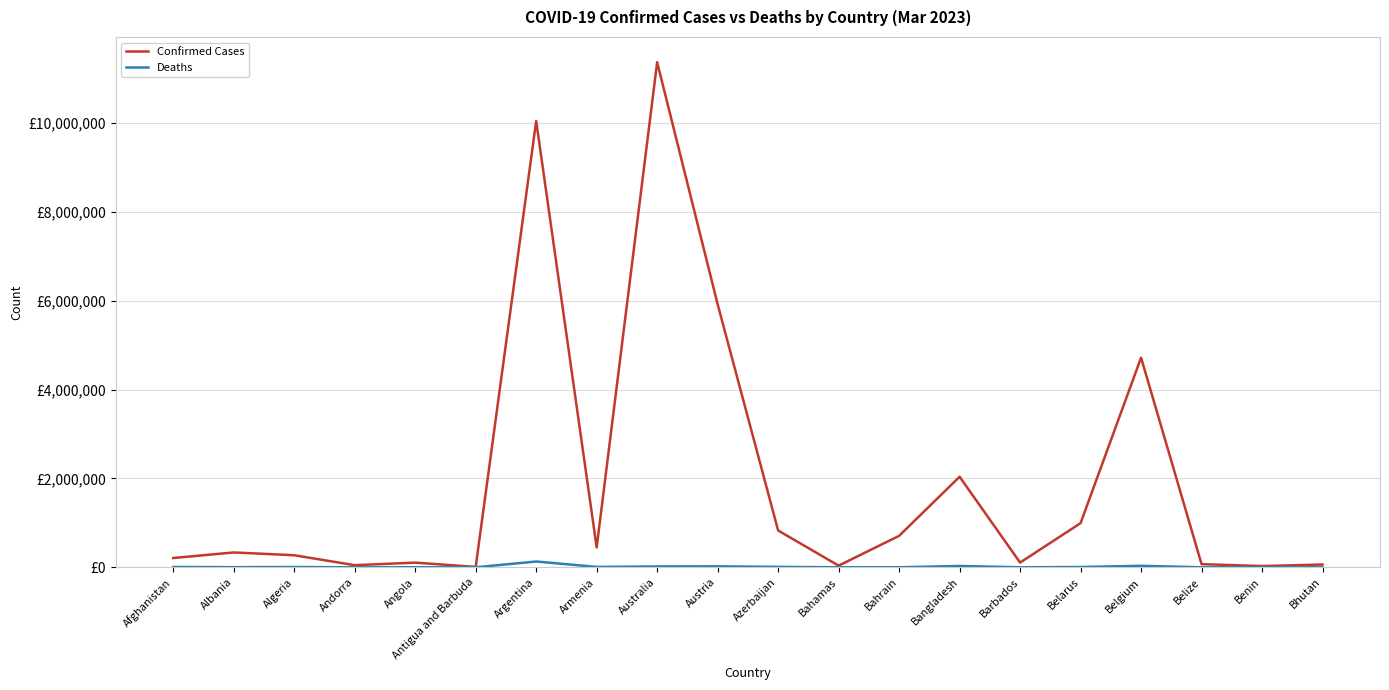

Between Bangladesh and Bahrain, which is larger?

Bangladesh